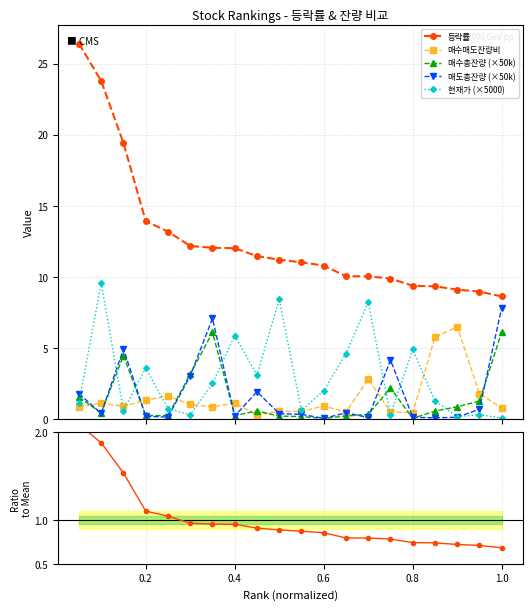

What is the average value of the 등락률 series?

12.6